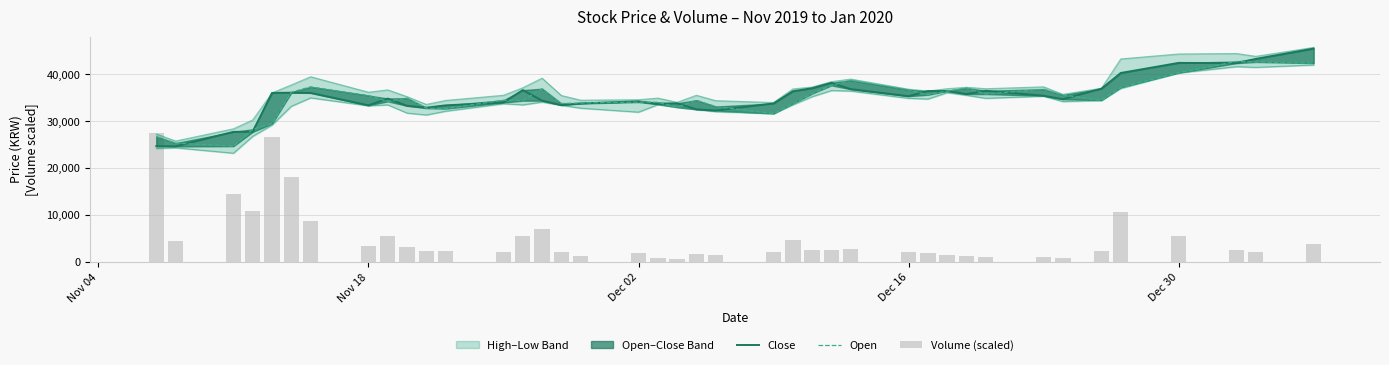

The value of Volume (scaled) at Dec 30 is 44260.9. True or false?

False